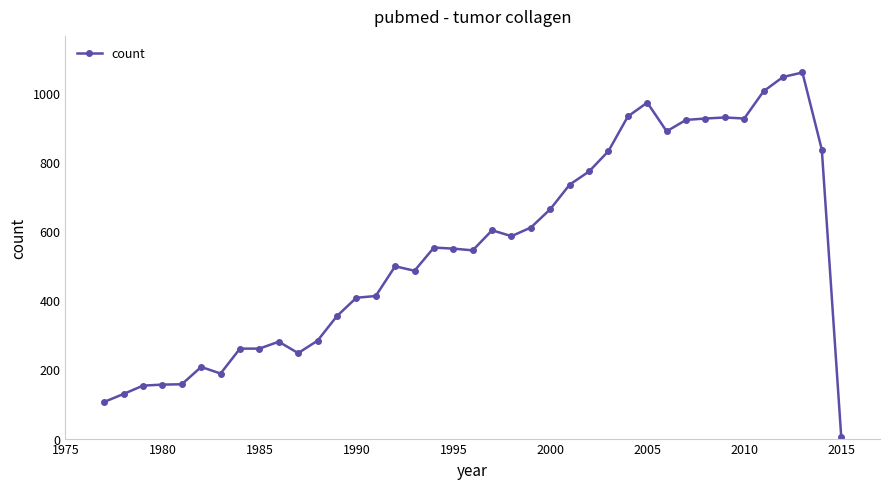

What is the minimum value shown in the chart?

6